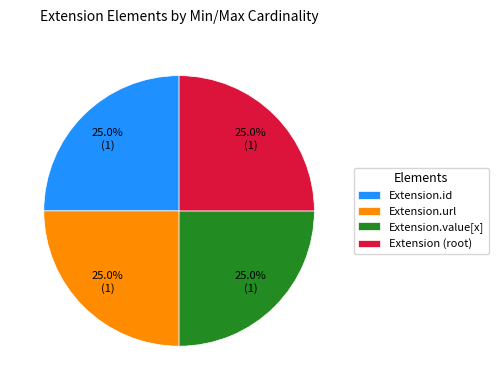

To the nearest percent, what is the average slice percentage?

25%